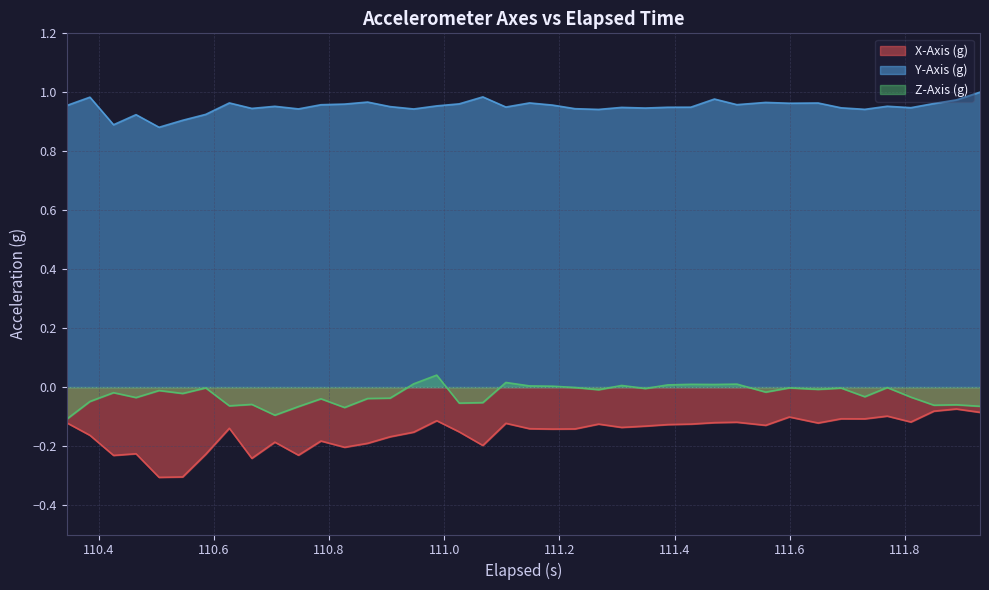

What is the difference between the second highest and second lowest values in the X-Axis (g) series?

0.2